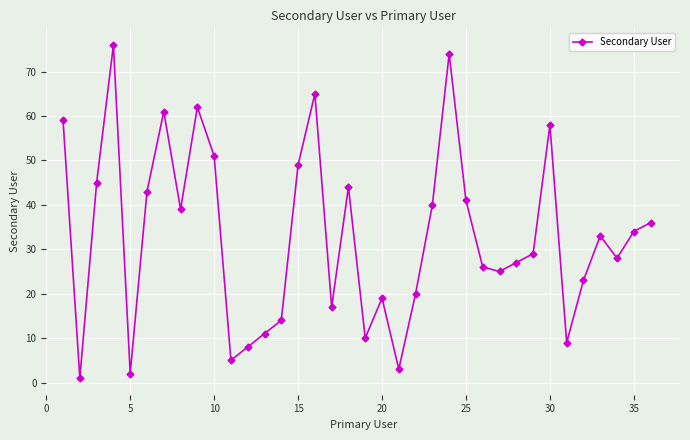

How many lines are shown in the chart?

1